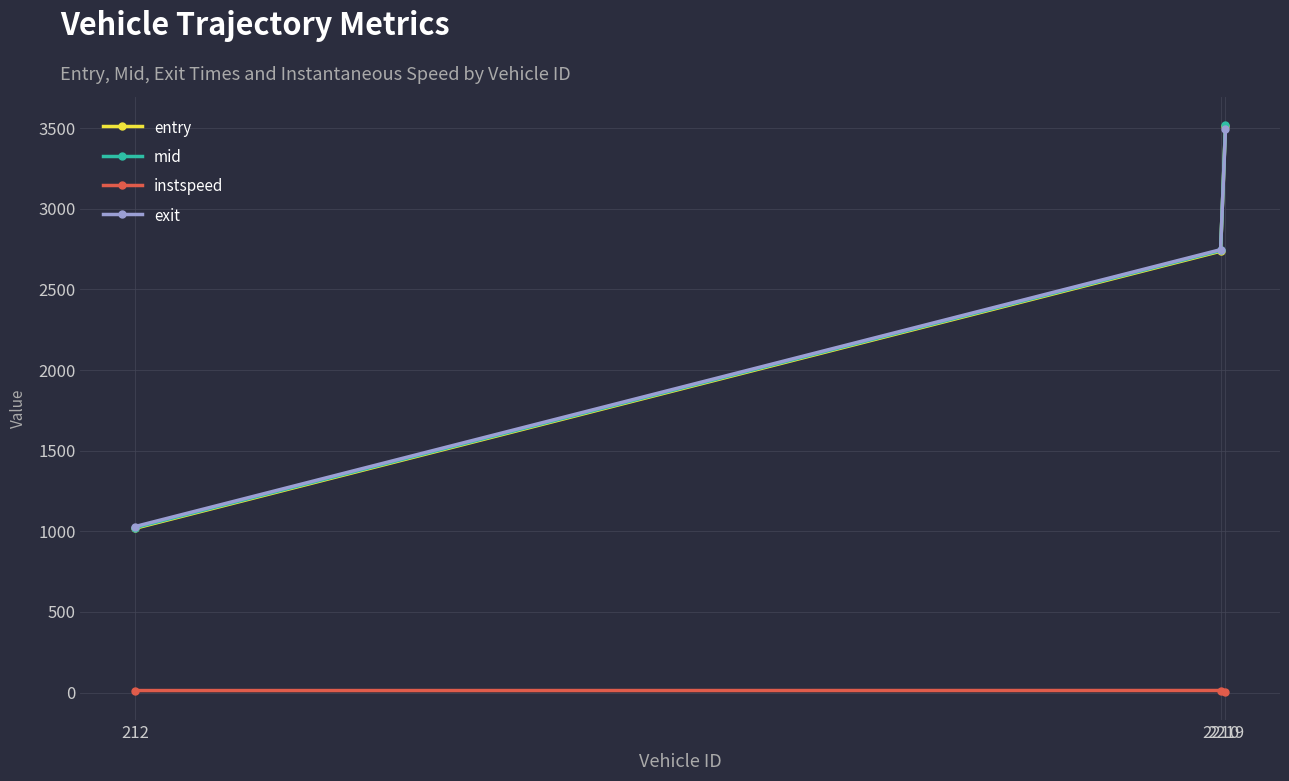

What is the lowest value of the mid series?

1023.1